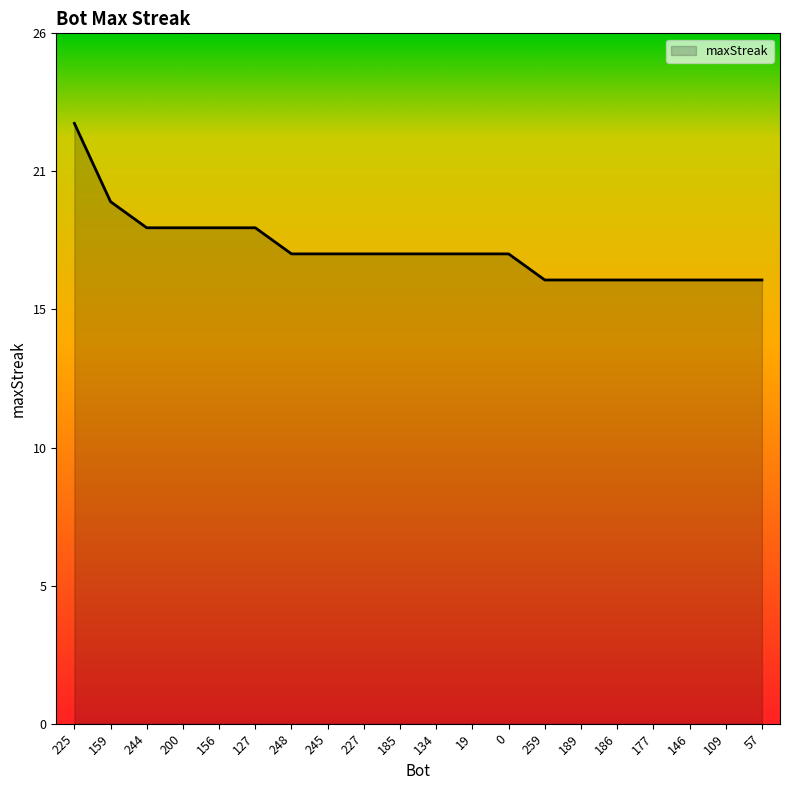

Does the chart display data point markers on the line(s)?

No